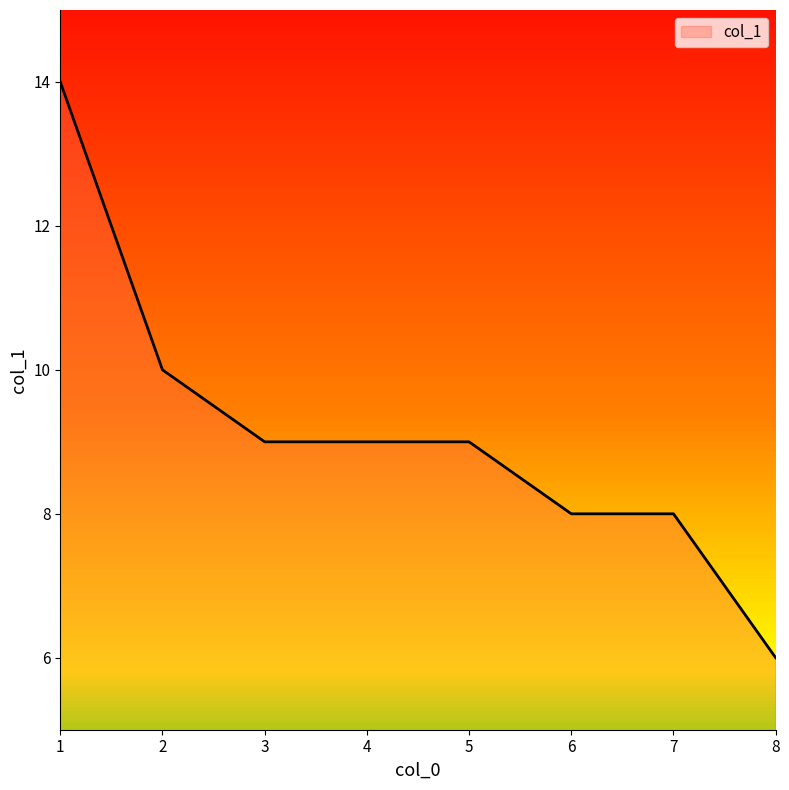

Which category has the lowest value across all series?

8